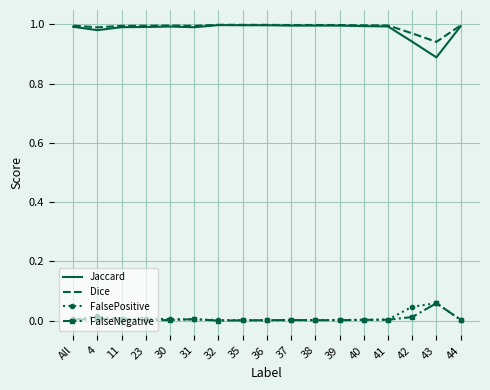

Which series has the largest range (max minus min)?

Jaccard